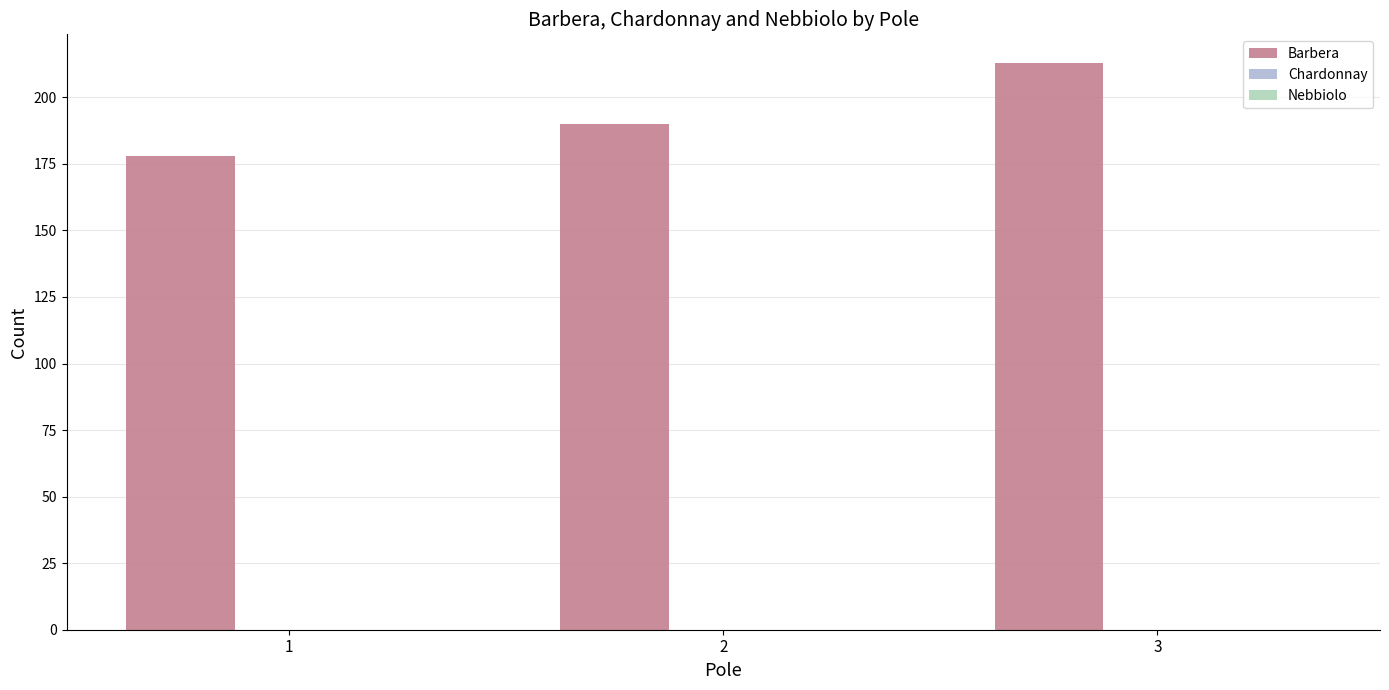

Is it true that the value at 3 is 213?

True